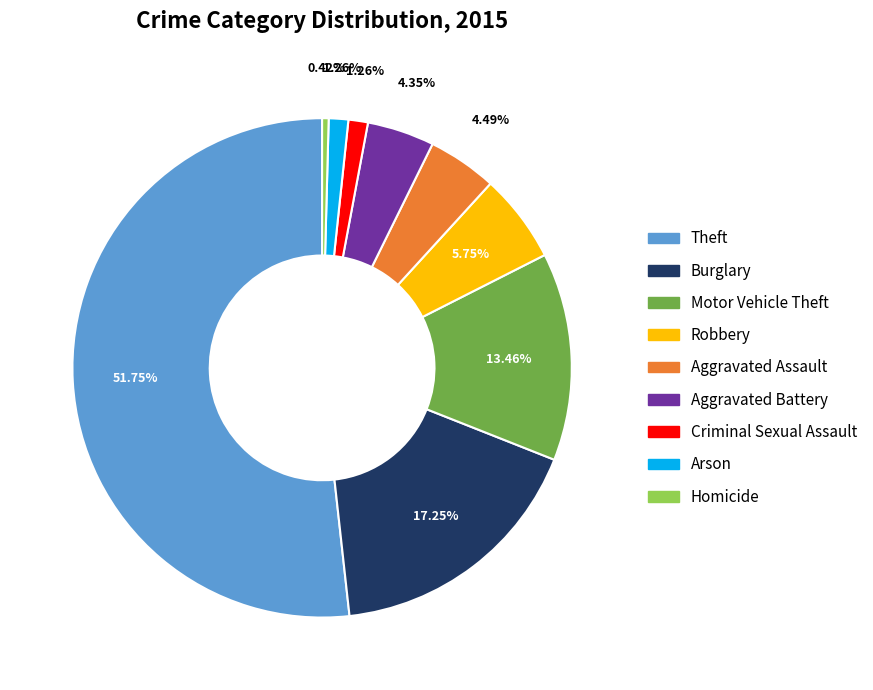

To the nearest percent, what is the average slice percentage?

11%